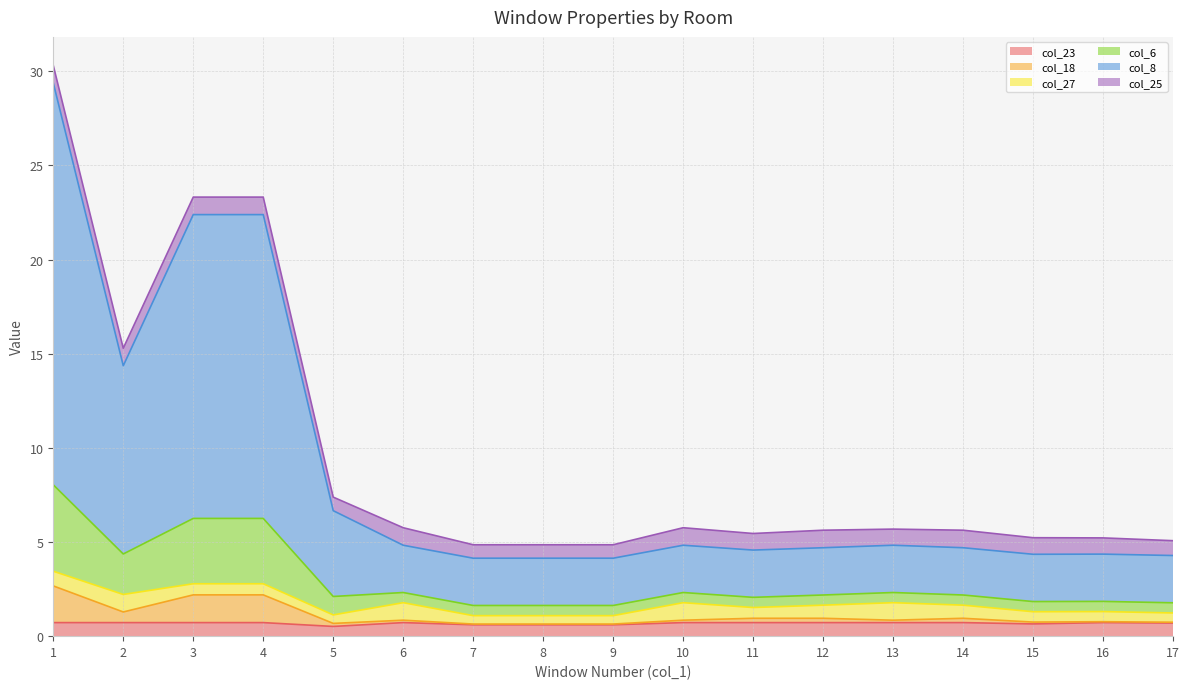

True or false: col_18 and col_8 cross at least once.

False